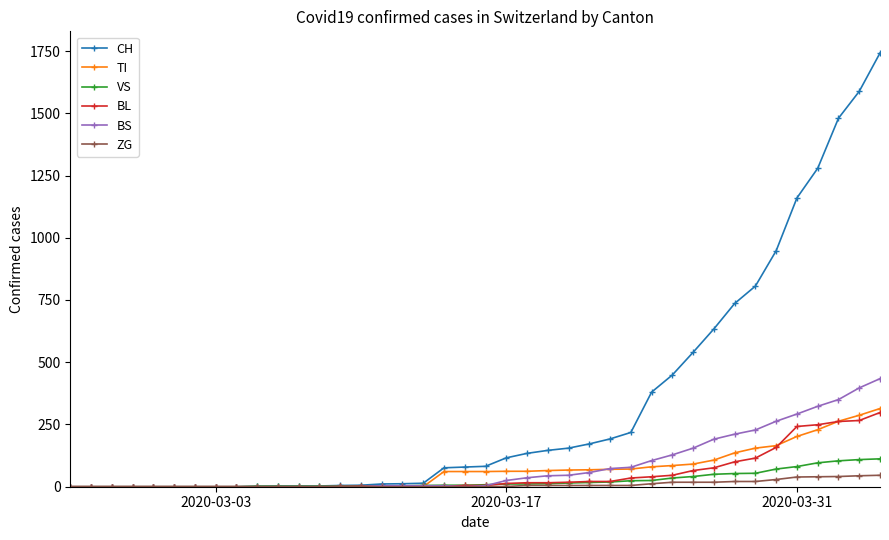

What is the highest value of the CH series?

1742